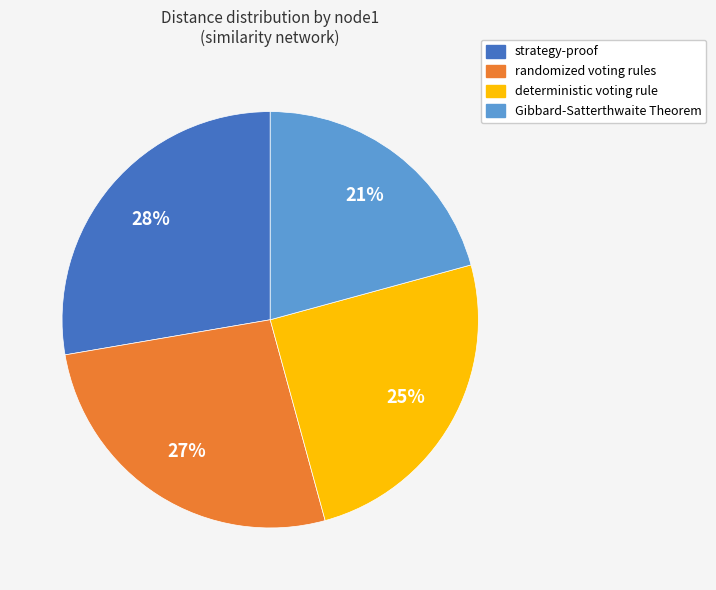

Rank the categories by value from lowest to highest.

Gibbard-Satterthwaite Theorem, deterministic voting rule, randomized voting rules, strategy-proof